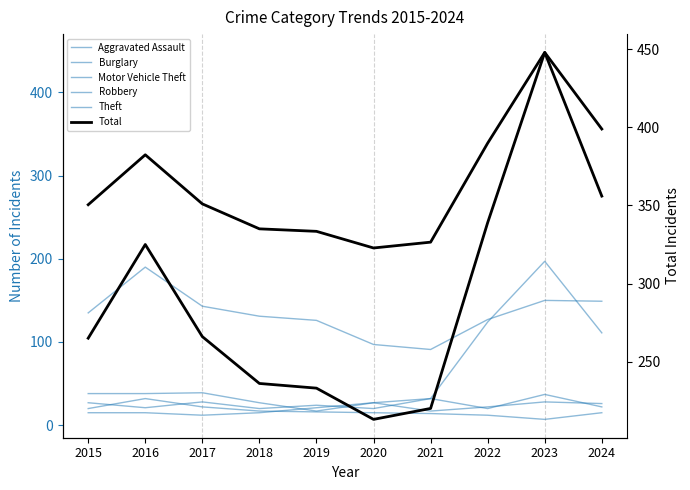

True or false: Total and Burglary intersect in this chart.

False